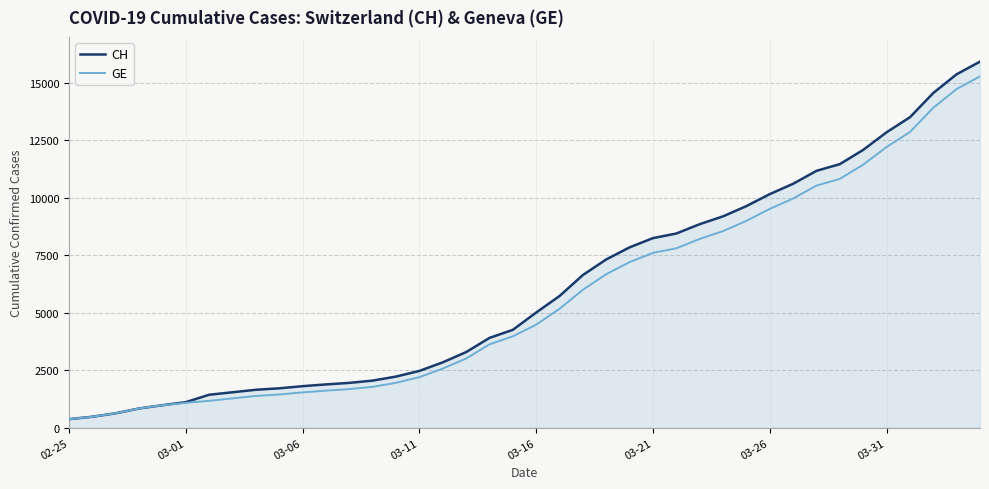

What is the smallest value displayed?

375